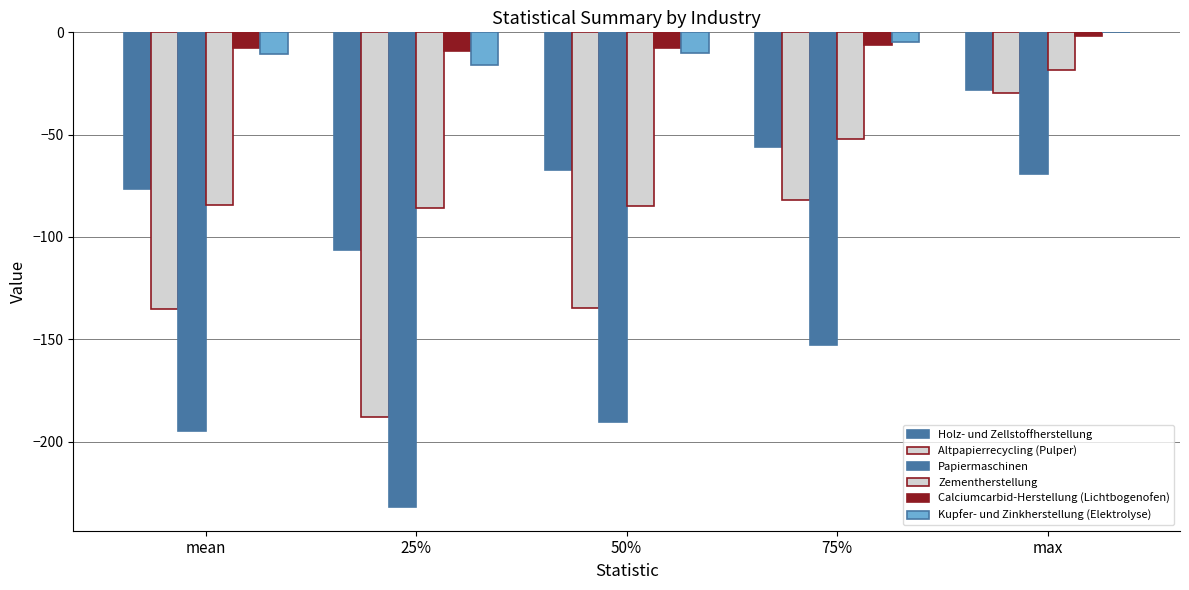

Count the number of categories in the chart.

5